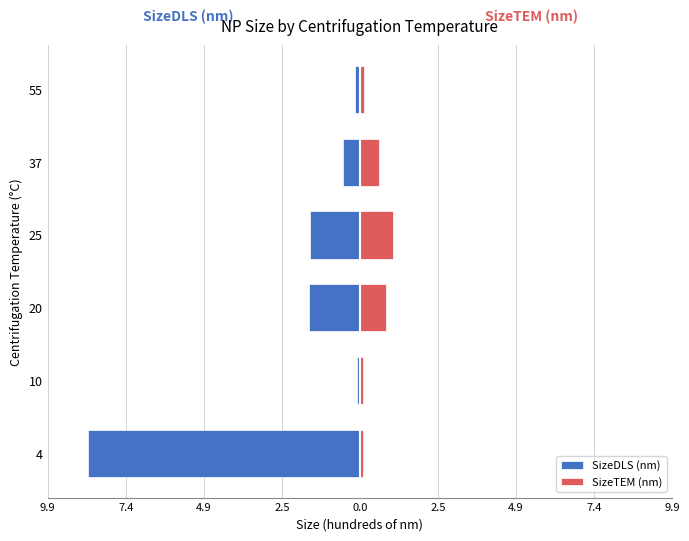

What is the value of the SizeDLS (nm) bar at the 3rd from the left?

-1.6